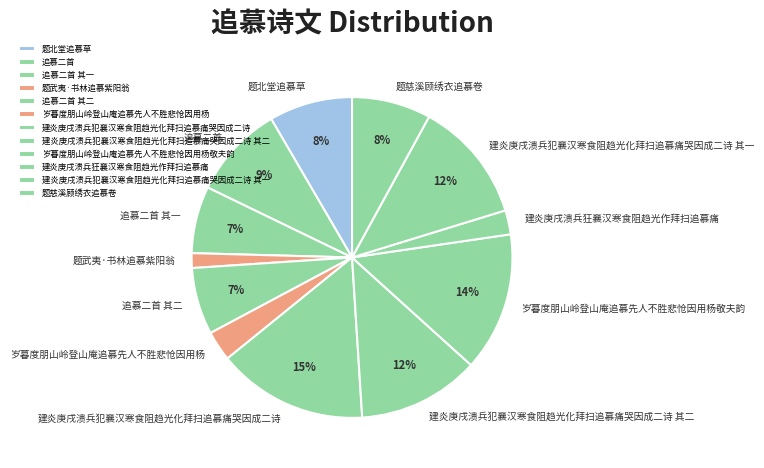

Is 题北堂追慕草 the majority of the pie?

No